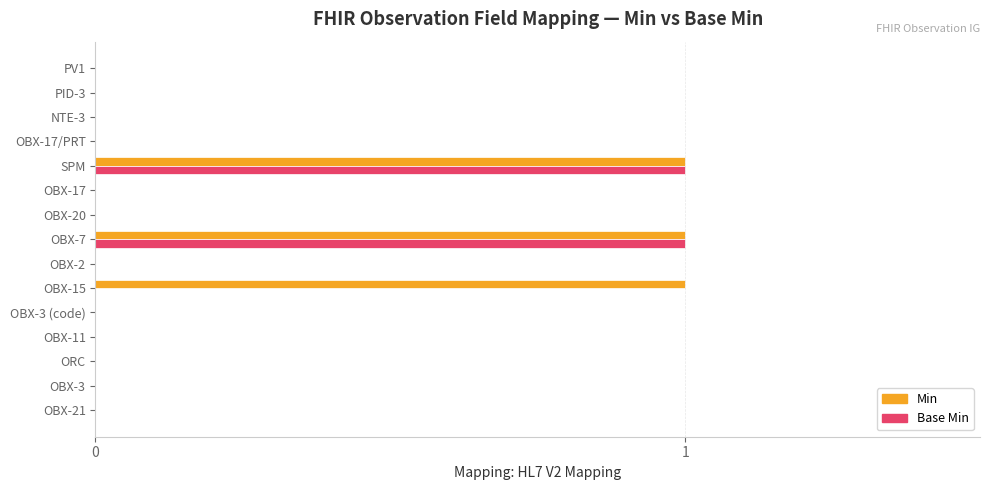

How many distinct data groups are displayed?

2